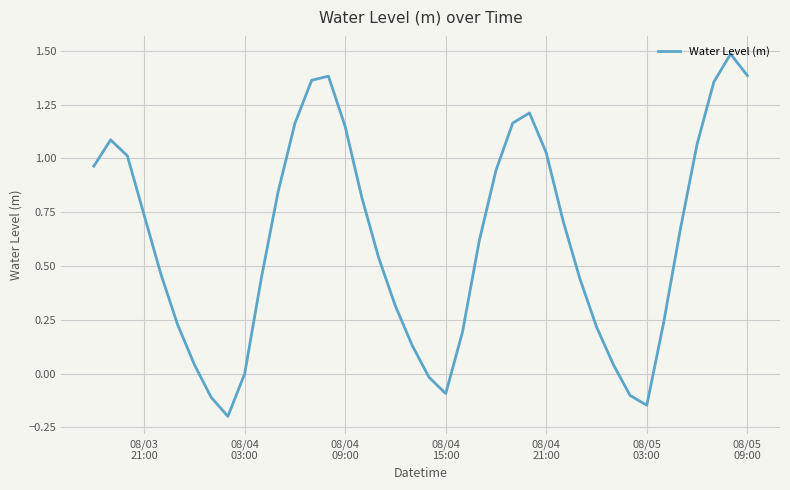

What is the maximum value shown in the chart?

1.5